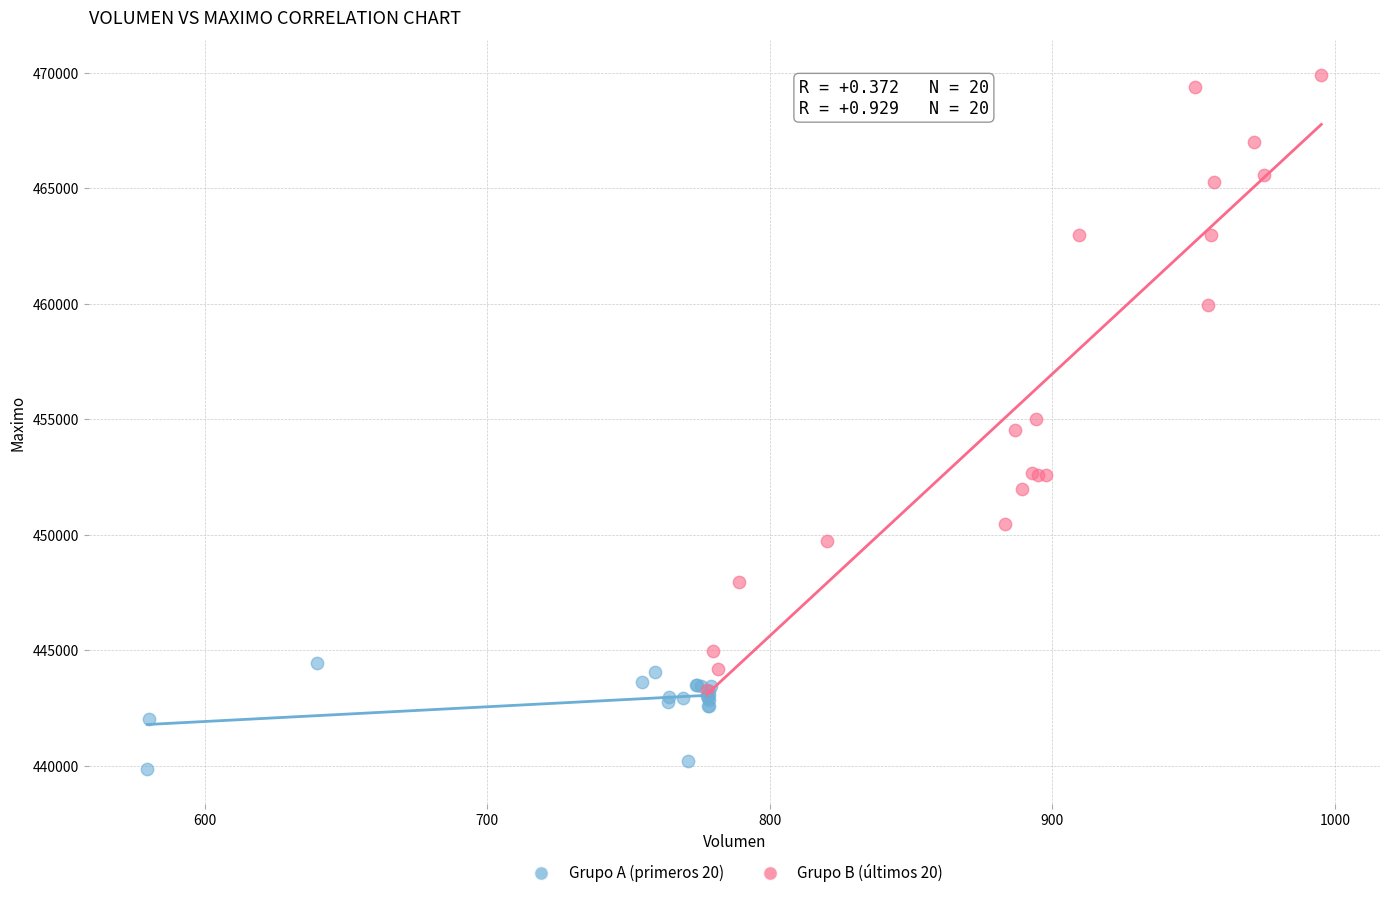

Which series has the largest Y range (max minus min)?

Grupo B (últimos 20)